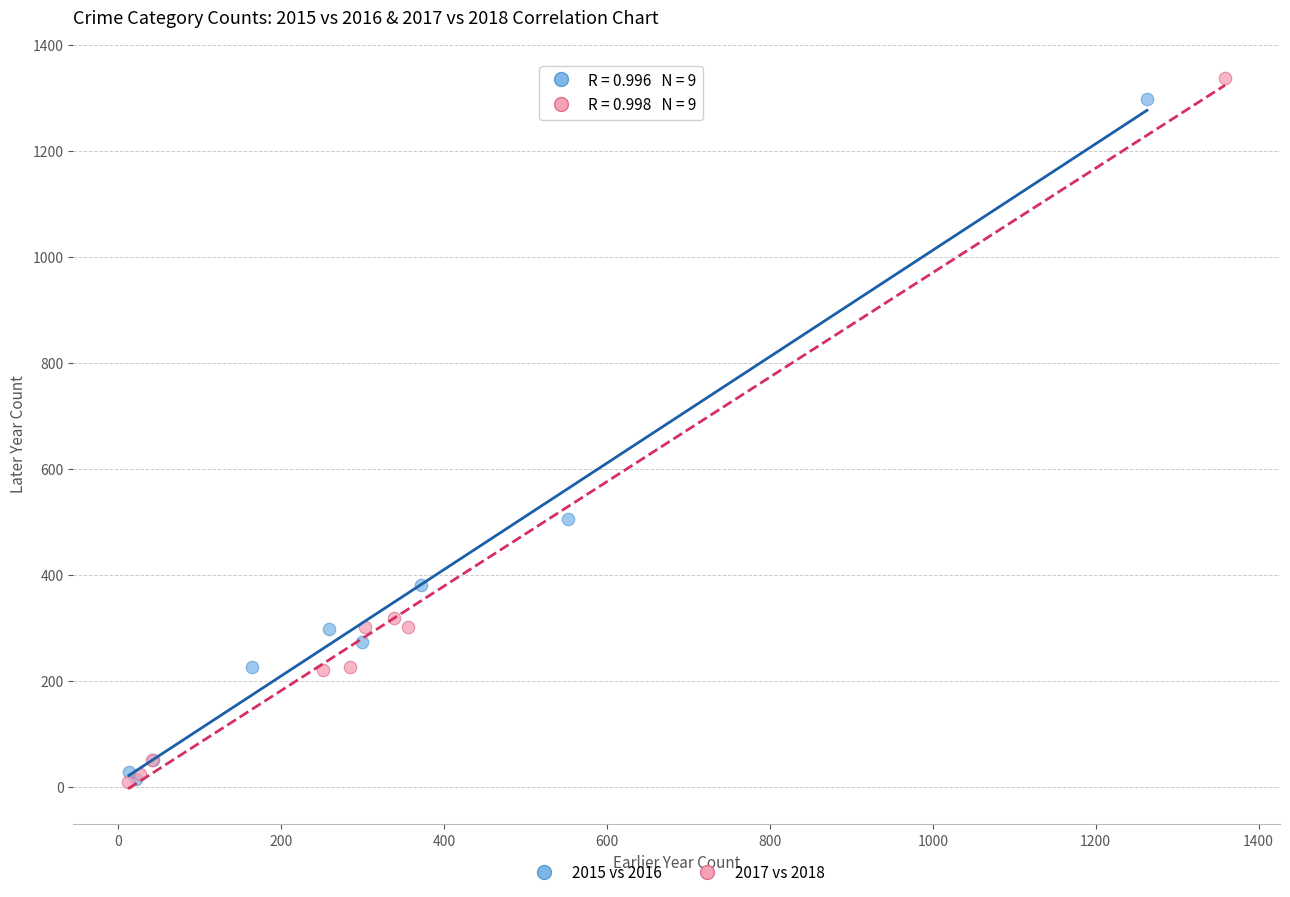

Which series has the largest Y range (max minus min)?

2017 vs 2018